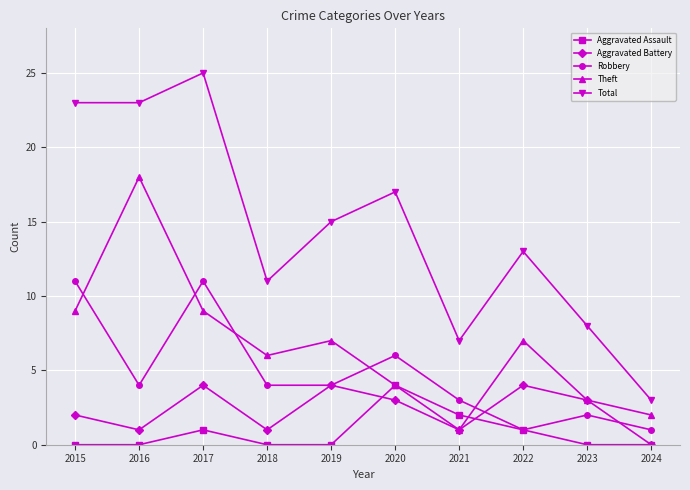

True or false: Aggravated Battery and Total intersect in this chart.

False